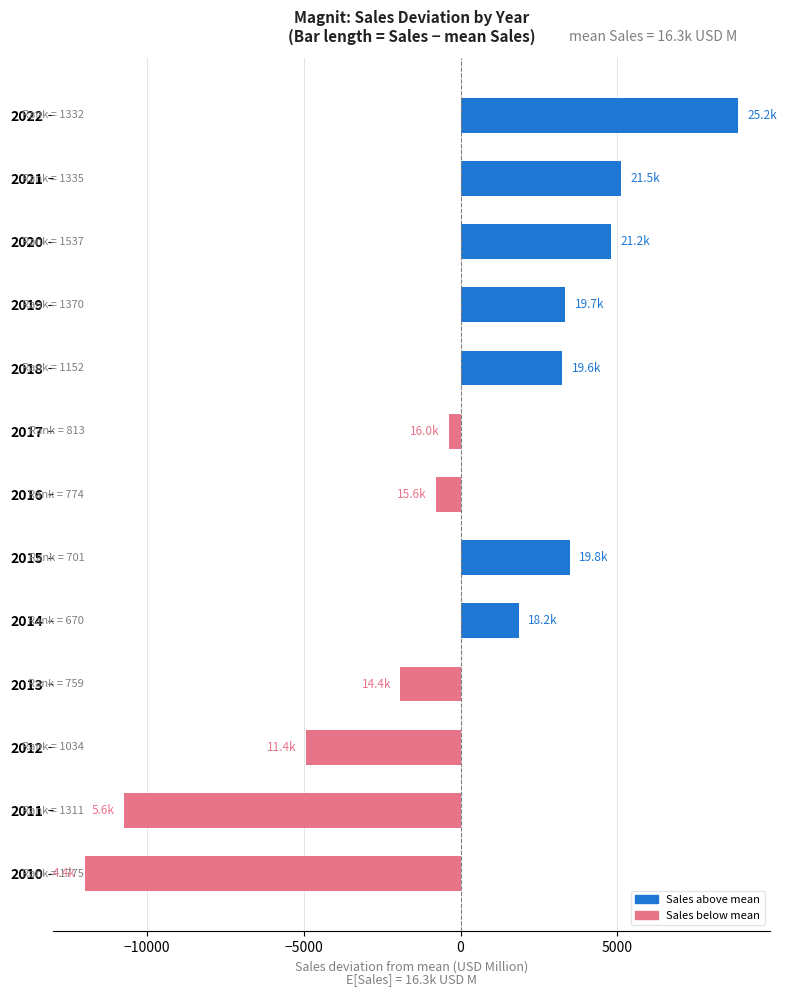

True or false: the data shows 3487.4 at 2015.

True